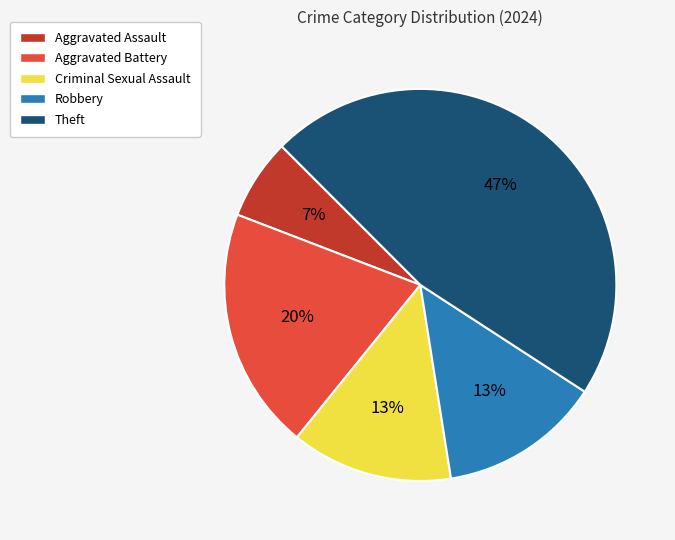

Is there any slice that represents more than half of the pie?

No